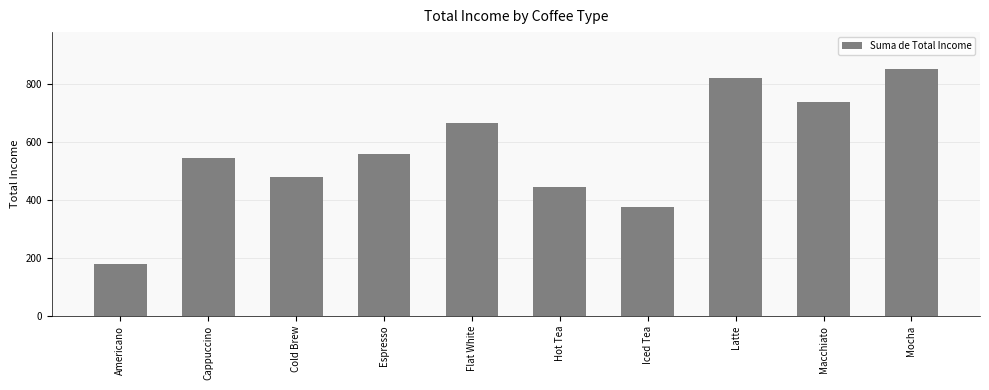

What is the minimum value shown in the chart?

180.0